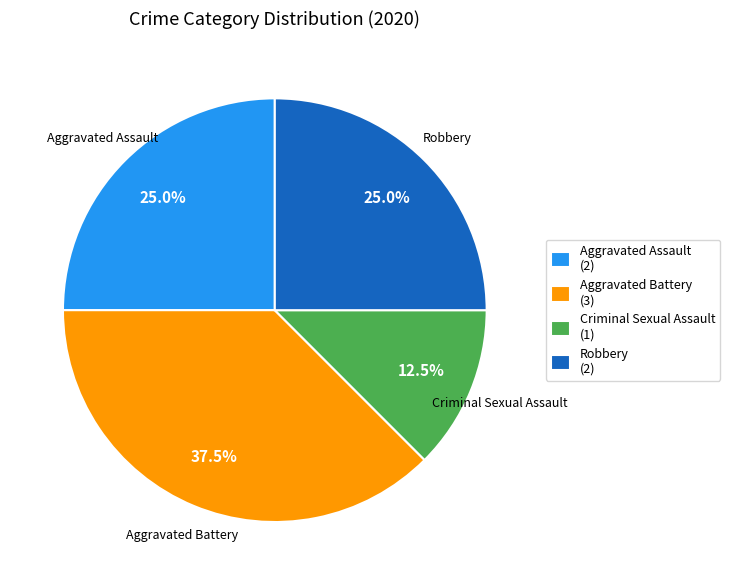

How much of the chart is everything except Aggravated Assault?

75.0%